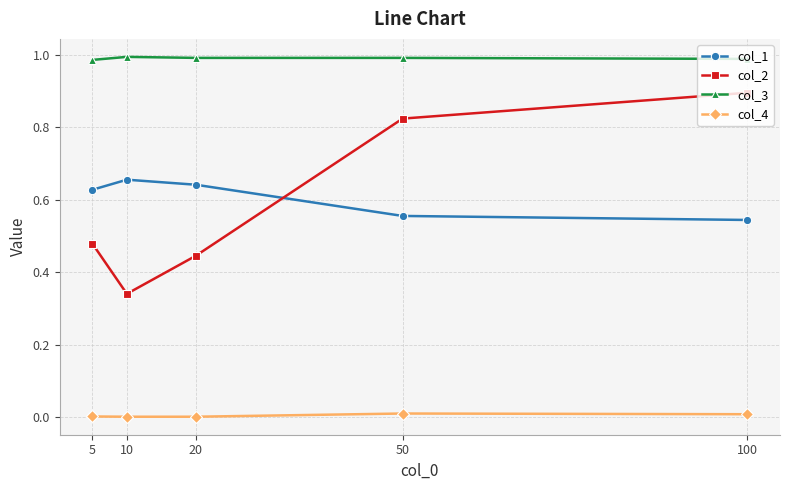

True or false: col_1 and col_3 cross at least once.

False